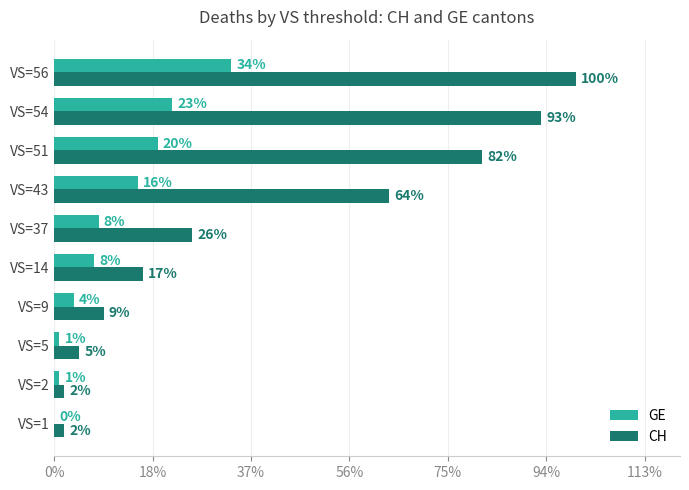

What are all the series names shown in the legend?

GE, CH